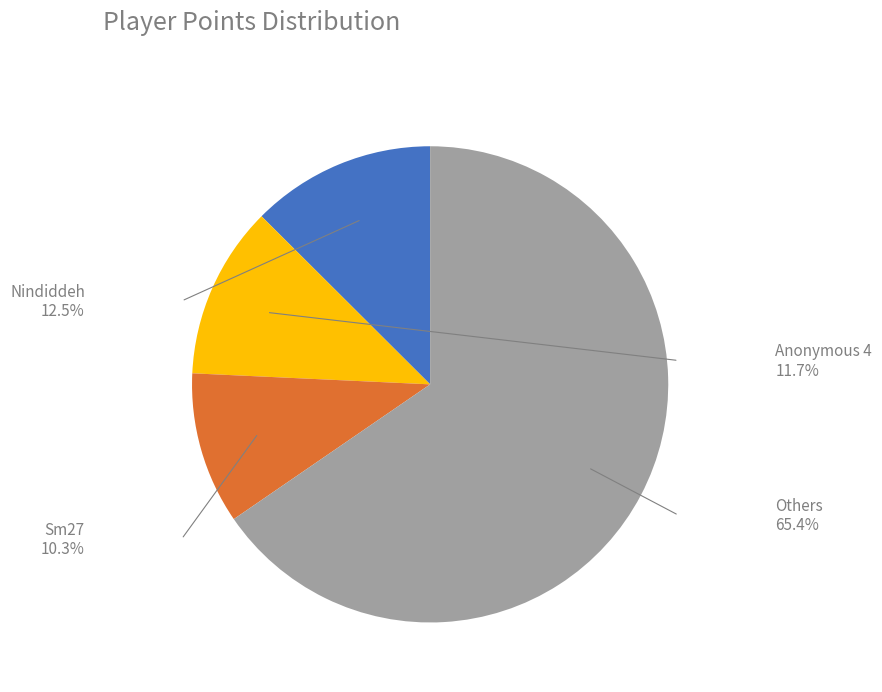

To the nearest percent, what percentage of the pie is Sm27?

10%